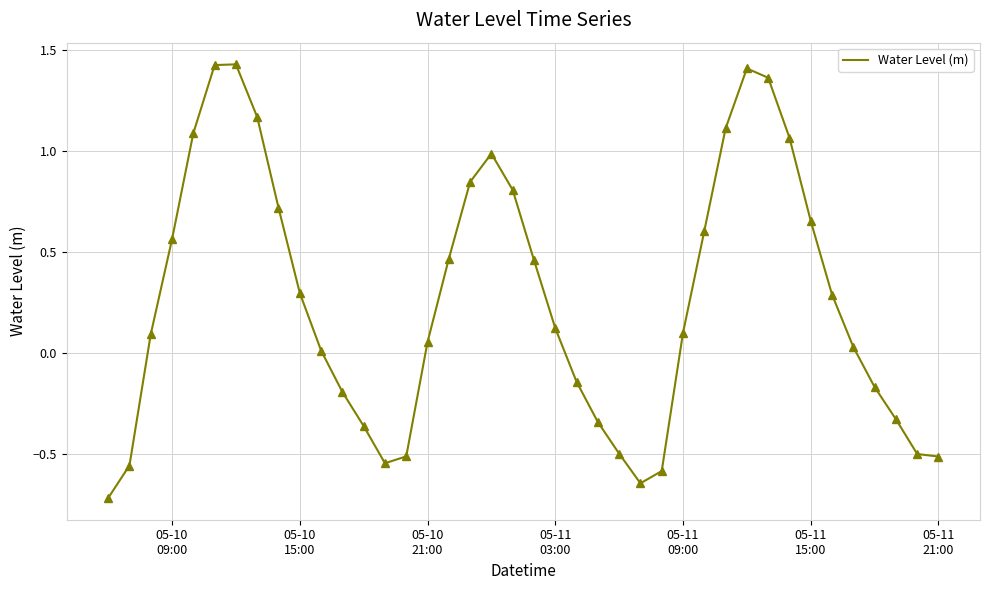

What is the difference between the maximum and minimum values?

2.1